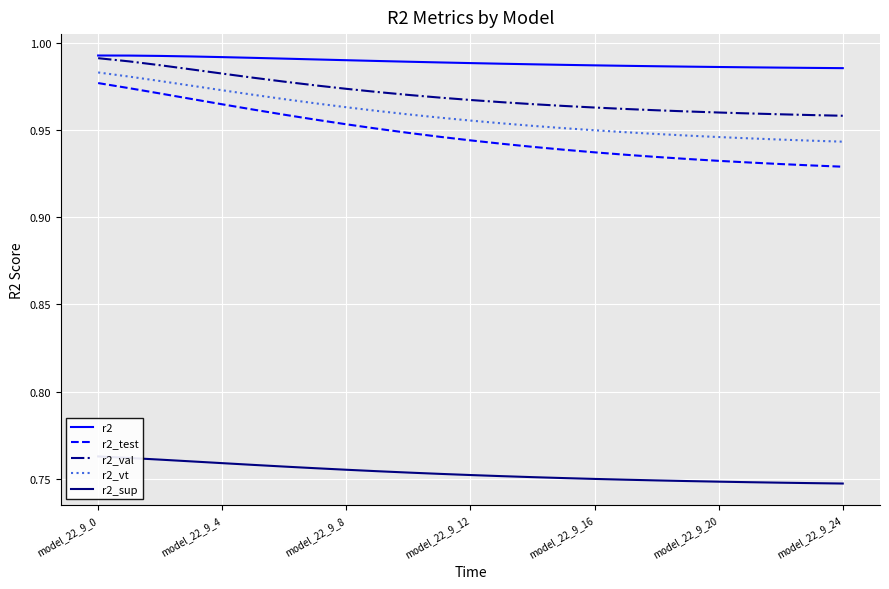

Which label corresponds to the largest value in the chart?

model_22_9_0